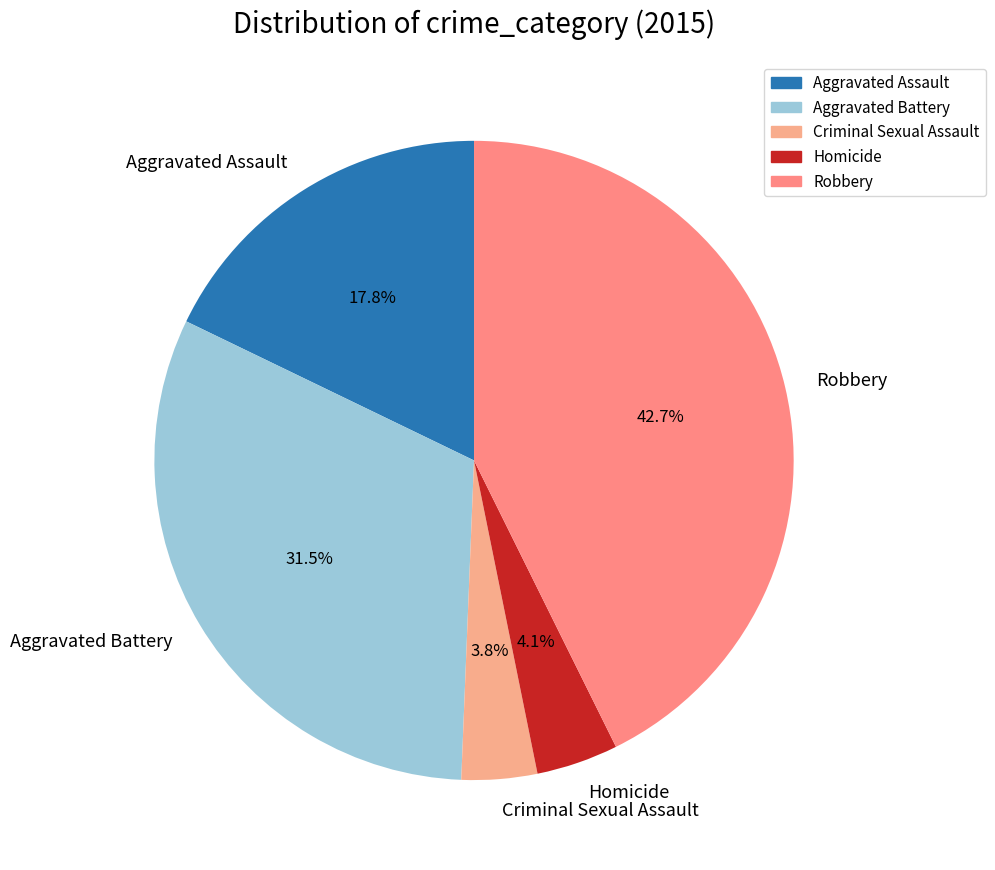

What percentage is NOT represented by Homicide?

95.9%